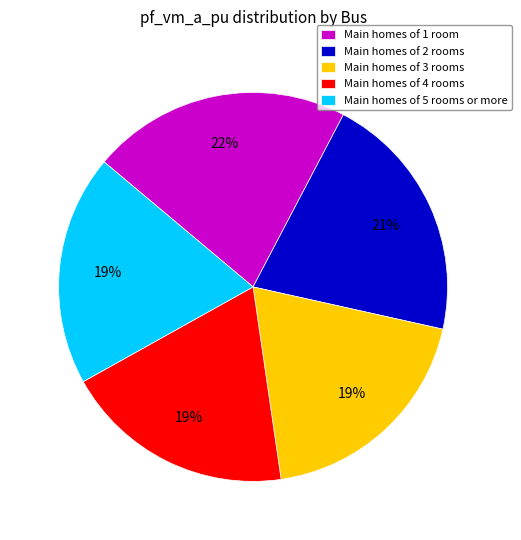

True or false: Main homes of 1 room accounts for 22% of the total.

True